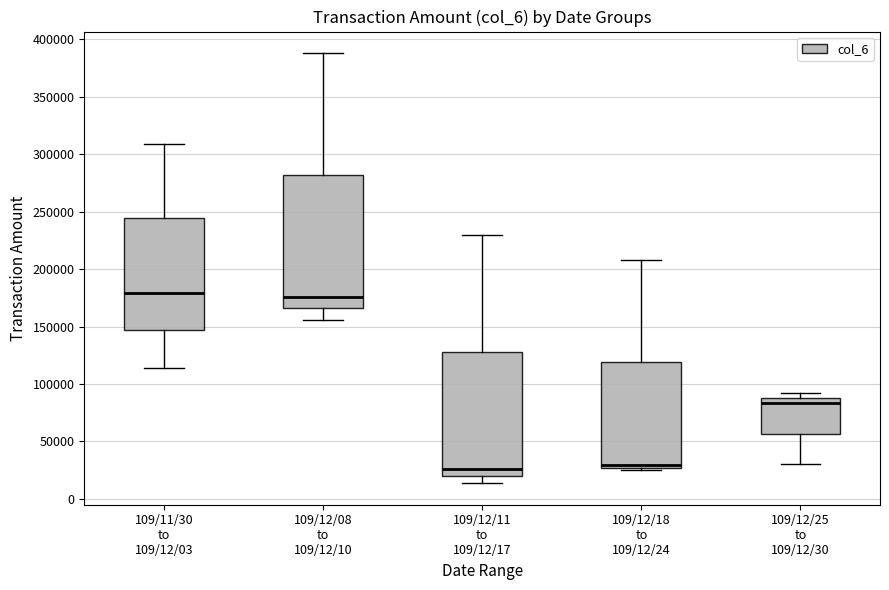

Which box is the tallest, from its lower edge to its upper edge?

109/12/08 to 109/12/10